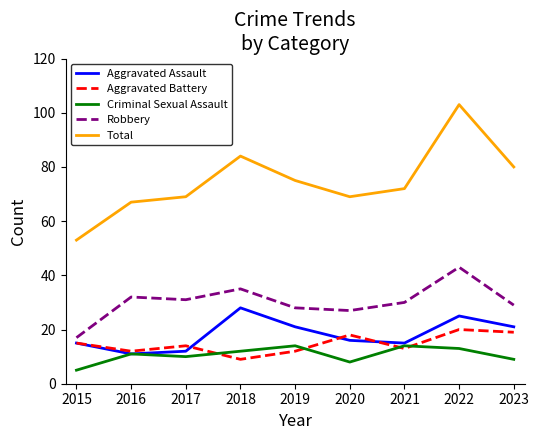

At 2022, list the series in order from smallest to largest.

Criminal Sexual Assault, Aggravated Battery, Aggravated Assault, Robbery, Total